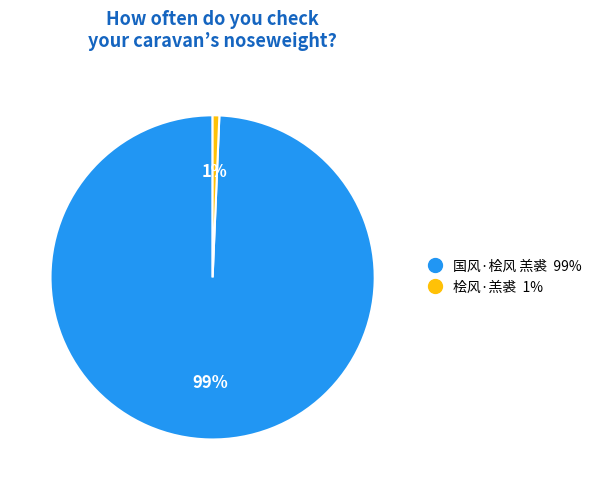

Which slice is the largest?

国风·桧风 羔裘